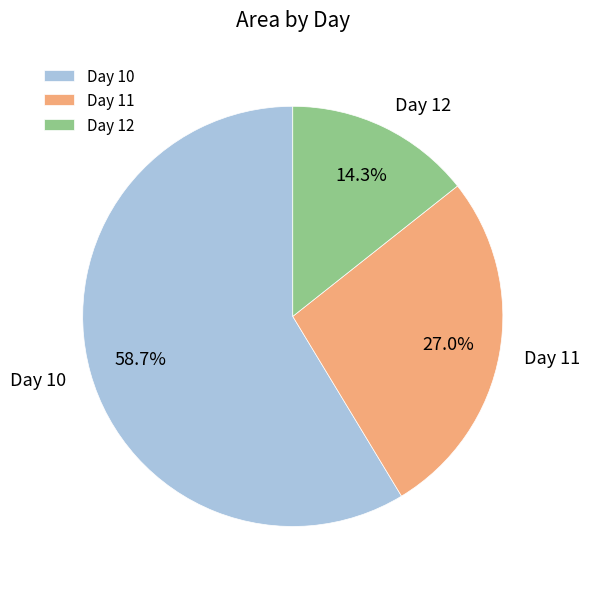

Rank the categories by value from lowest to highest.

Day 12, Day 11, Day 10